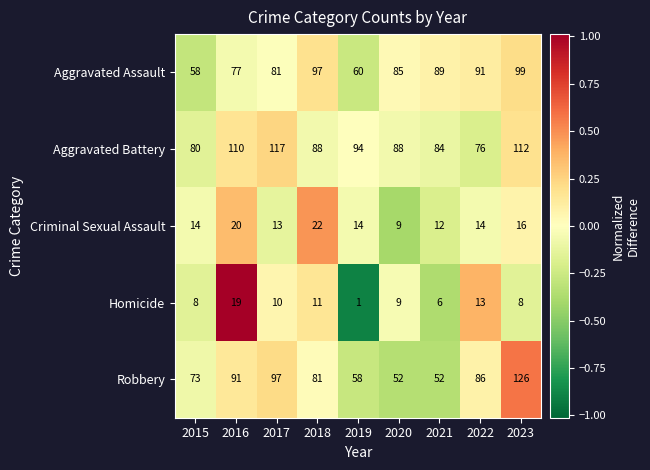

Which category has the highest value across all series?

2023